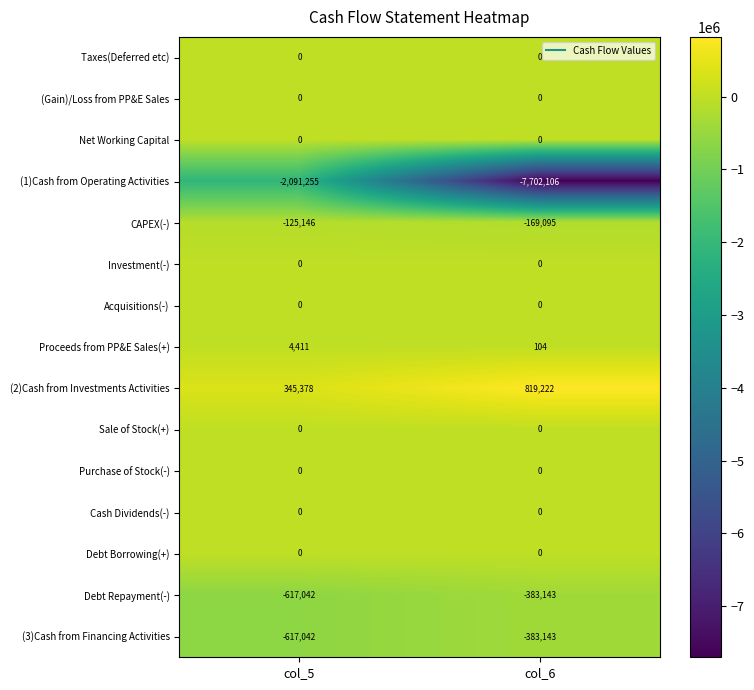

Reading left to right, transcribe all the data shown in this chart.

Taxes(Deferred etc): 0	0
(Gain)/Loss from PP&E Sales: 0	0
Net Working Capital: 0	0
(1)Cash from Operating Activities: -2091255	-7702106
CAPEX(-): -125146	-169095
Investment(-): 0	0
Acquisitions(-): 0	0
Proceeds from PP&E Sales(+): 4411	104
(2)Cash from Investments Activities: 345378	819222
Sale of Stock(+): 0	0
Purchase of Stock(-): 0	0
Cash Dividends(-): 0	0
Debt Borrowing(+): 0	0
Debt Repayment(-): -617042	-383143
(3)Cash from Financing Activities: -617042	-383143